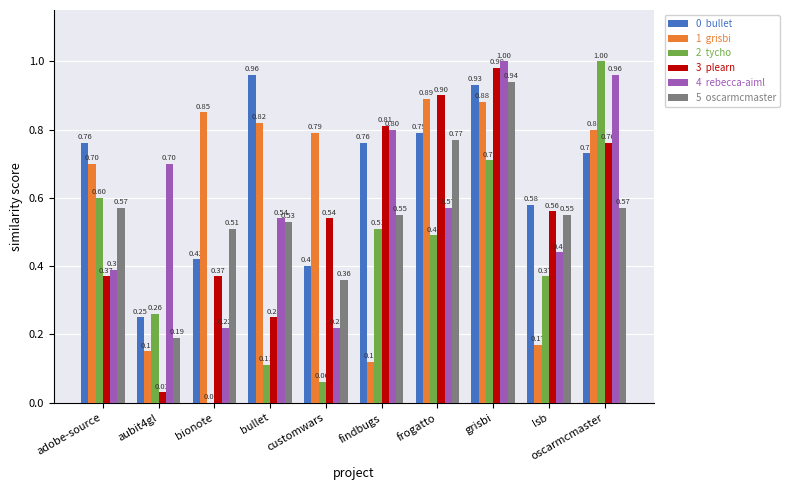

At which category is the sum across all series the highest?

grisbi